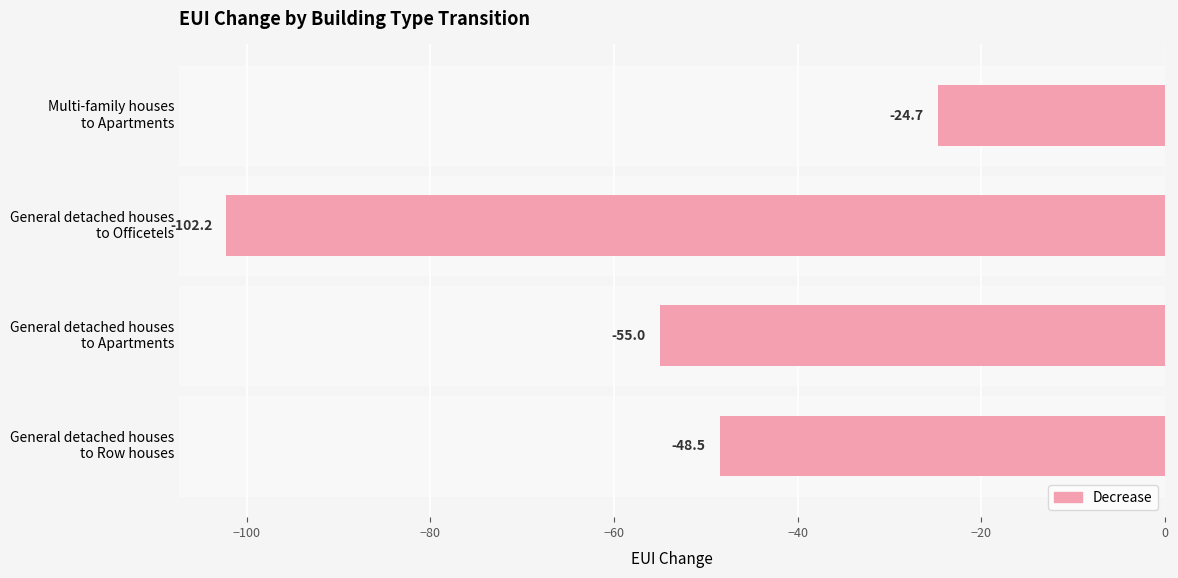

List the labels in order of value, largest first.

Multi-family houses
to Apartments, General detached houses
to Row houses, General detached houses
to Apartments, General detached houses
to Officetels